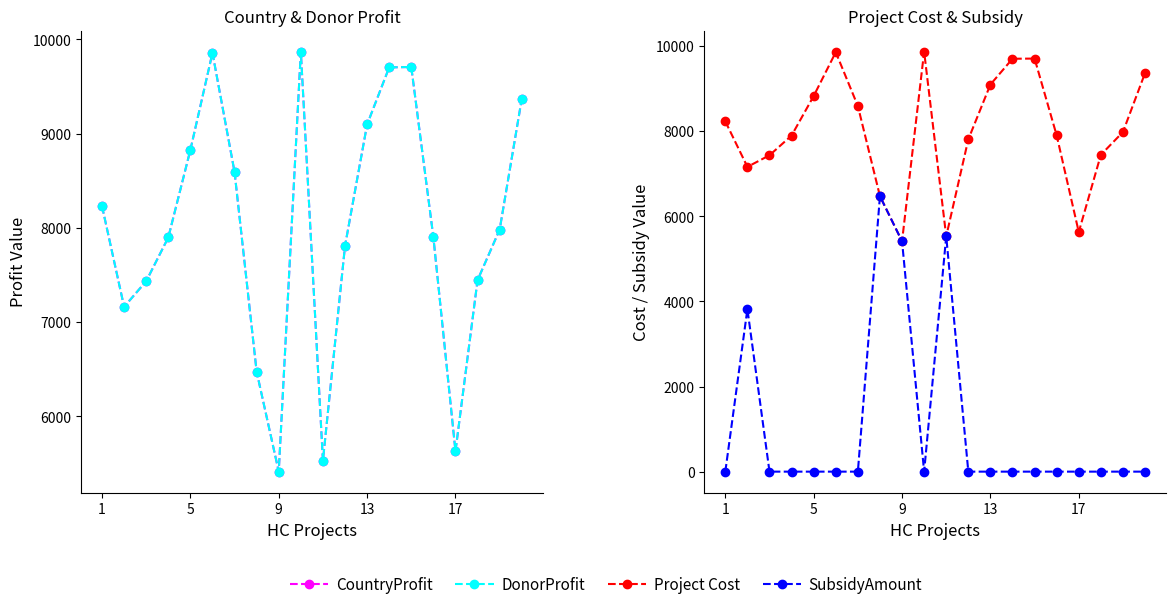

Reading left to right, extract all data points from this chart.

CountryProfit: 8232.0	7163.0	7435.0	7899.0	8828.0	9858.0	8593.0	6474.0	5414.0	9871.0	5531.0	7809.0	9098.0	9704.0	9708.0	7902.0	5631.0	7446.0	7982.0	9368.0
DonorProfit: 8232.0	7163.0	7435.0	7899.0	8828.0	9858.0	8593.0	6474.0	5414.0	9871.0	5531.0	7809.0	9098.0	9704.0	9708.0	7902.0	5631.0	7446.0	7982.0	9368.0
Project Cost: 8232.0	7163.0	7435.0	7899.0	8828.0	9858.0	8593.0	6474.0	5414.0	9871.0	5531.0	7809.0	9098.0	9704.0	9708.0	7902.0	5631.0	7446.0	7982.0	9368.0
SubsidyAmount: 0.0	3820.0	0.0	0.0	0.0	0.0	0.0	6474.0	5414.0	0.0	5531.0	0.0	0.0	0.0	0.0	0.0	0.0	0.0	0.0	0.0